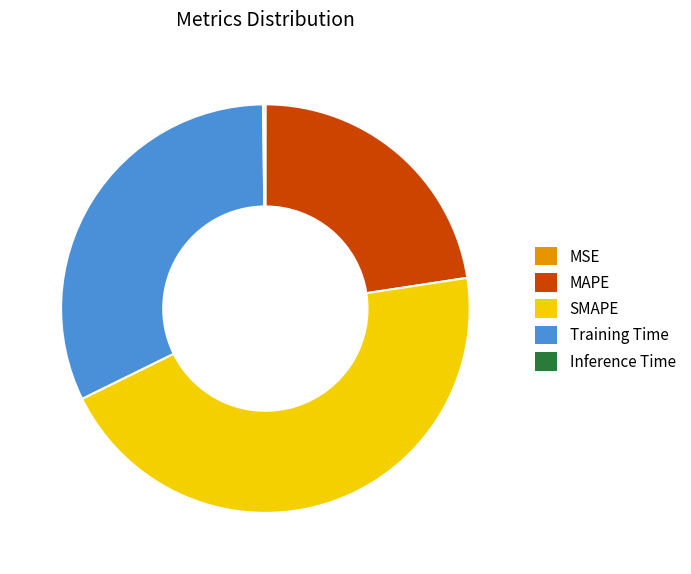

Which category has the biggest portion of the pie?

SMAPE